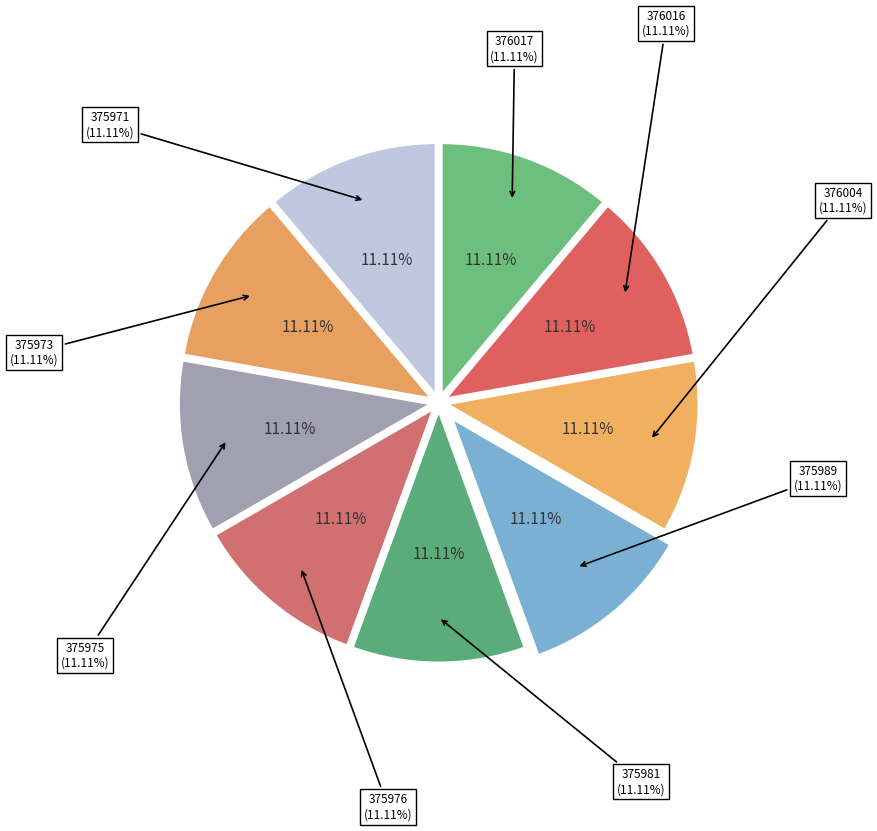

Is the sum of 375981 and 375971 greater than half?

No